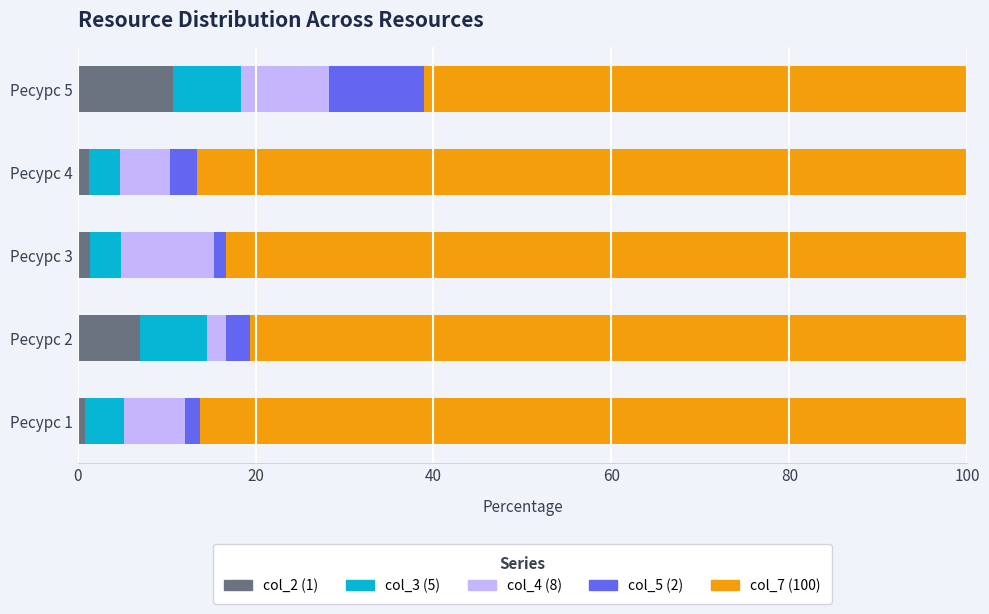

What is the maximum value for col_2 (1)?

10.7